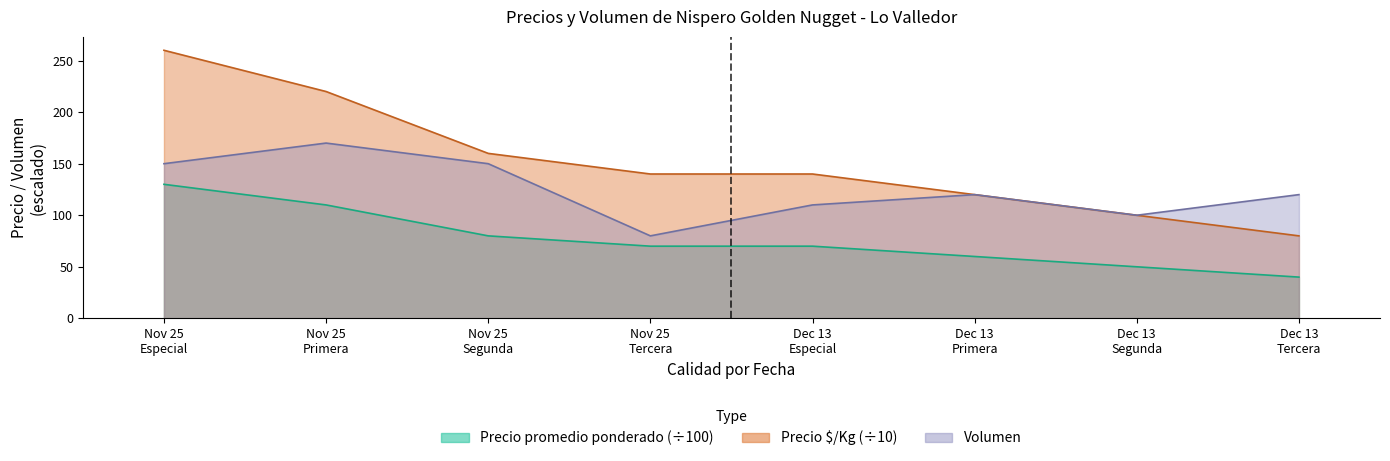

At which label does Precio maximo reach its minimum?

Dec 13 Tercera